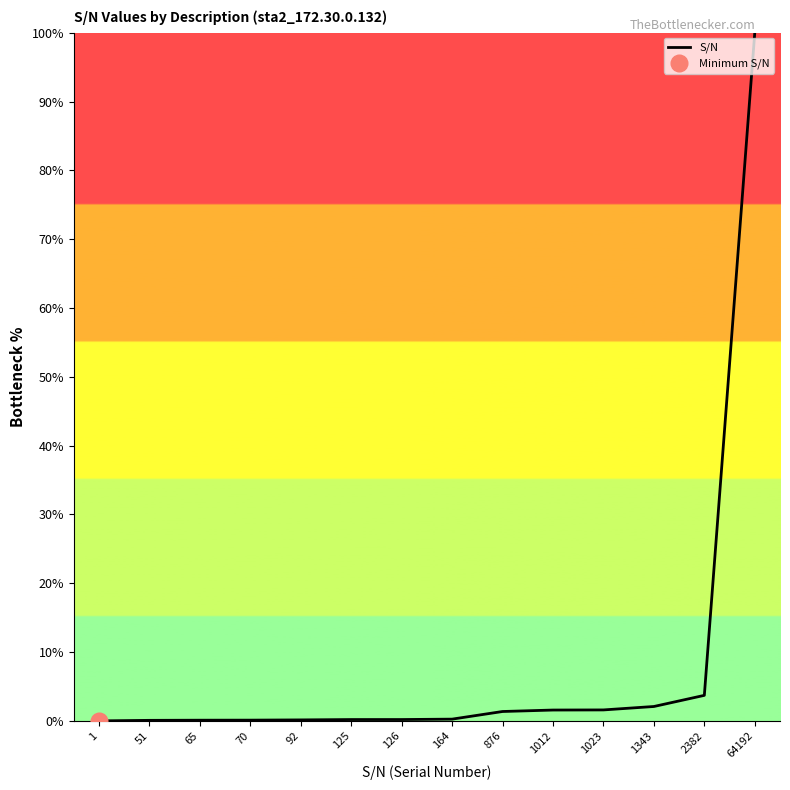

What is the average value?

8.0